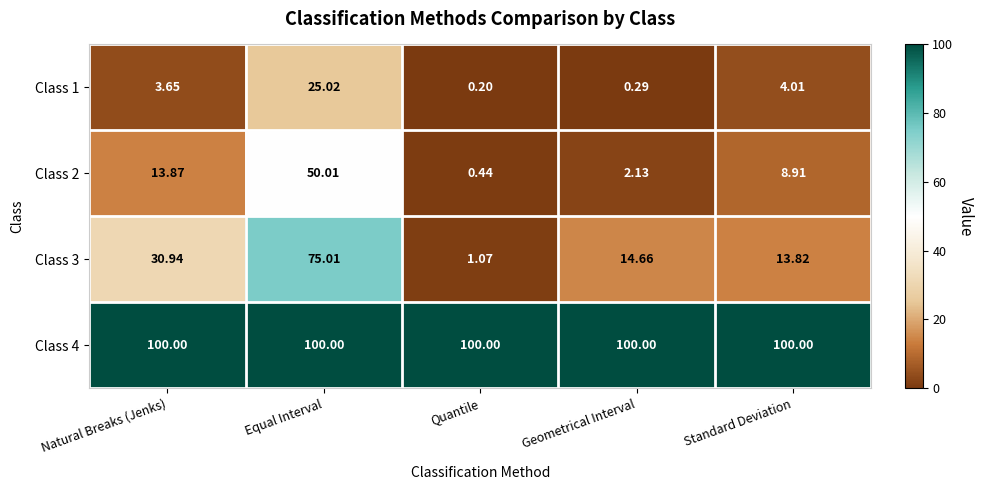

What is the total value across all series at Geometrical Interval?

117.1